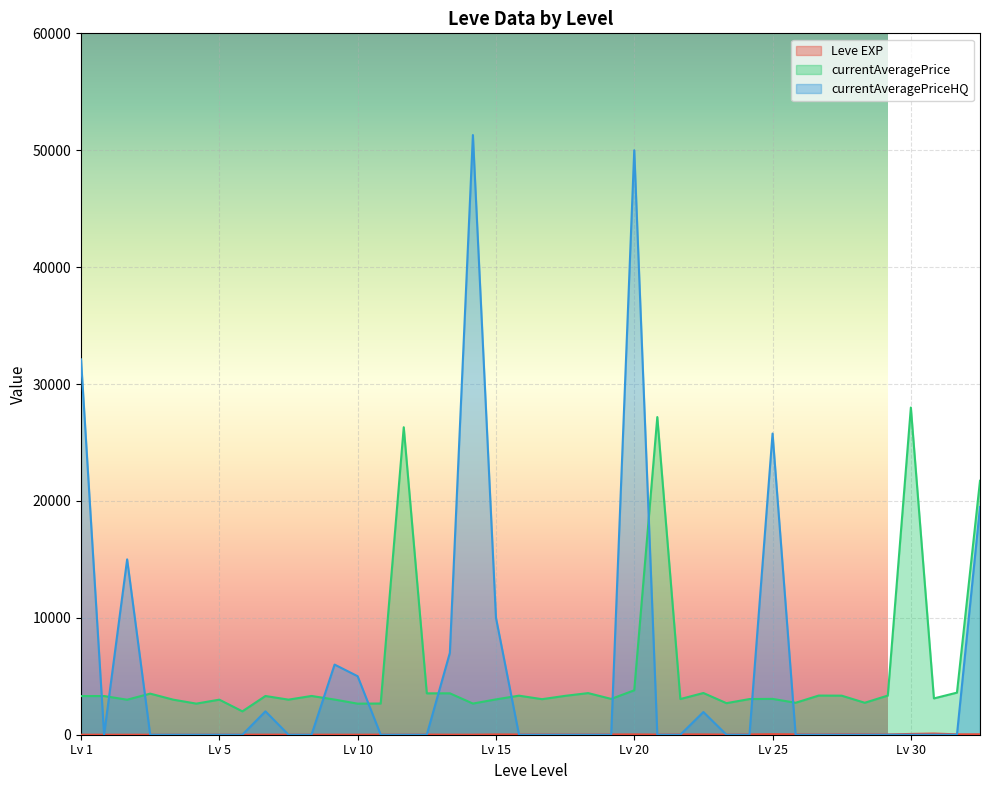

At which category does currentAveragePrice reach its first local valley?

1